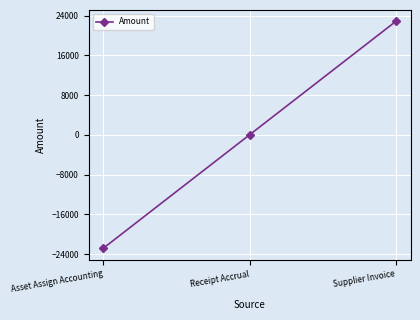

Is it true that the value at Receipt Accrual is 0.0?

True